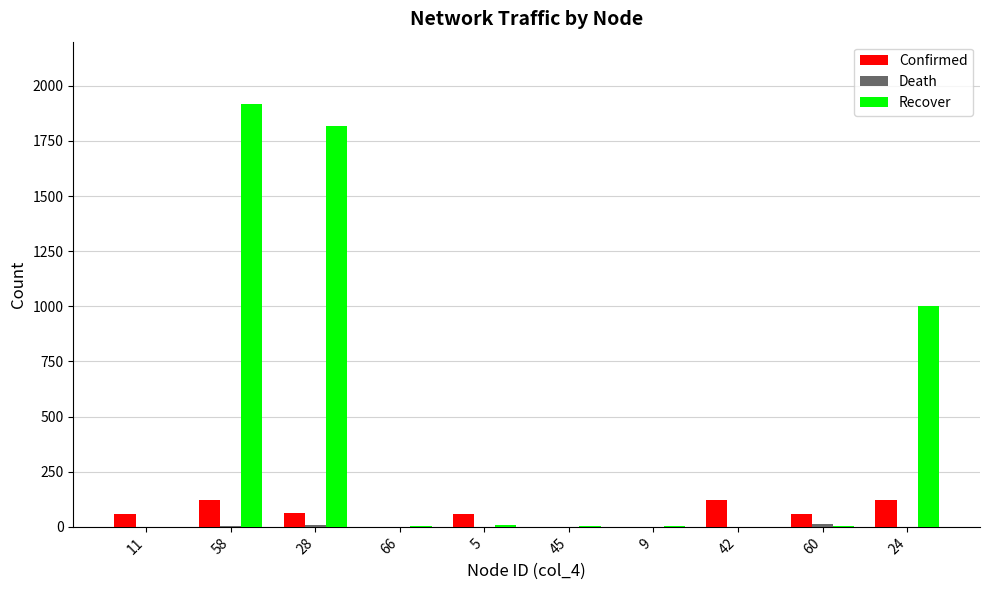

Which series has the widest spread of values?

Recover